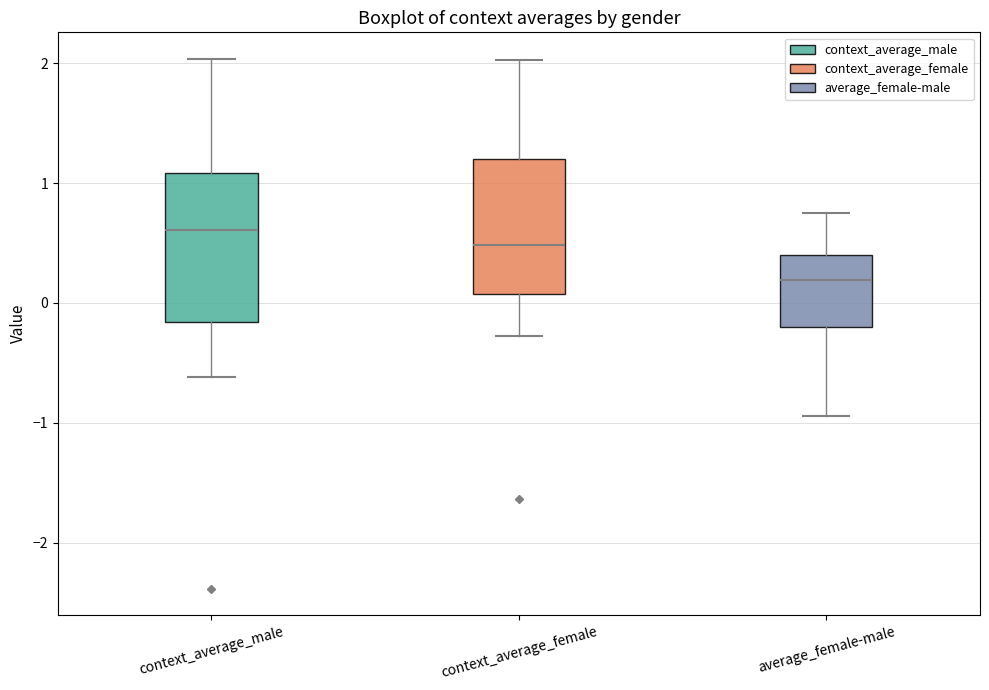

Reading left to right, read every box against the y-axis: the position of its median line, the range the box covers, and the ends of its whiskers. The values are not printed on the chart, so give them approximately, as read against the axis.

context_average_male: median 0.6, box -0.2 to 1.1, whiskers -0.6 to 2.0
context_average_female: median 0.5, box 0.1 to 1.2, whiskers -0.3 to 2.0
average_female-male: median 0.2, box -0.2 to 0.4, whiskers -0.9 to 0.7